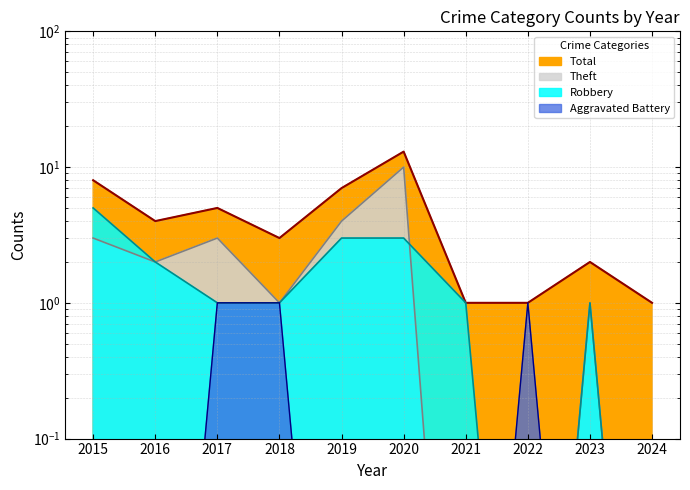

How many interior local valleys does the Robbery series have?

1